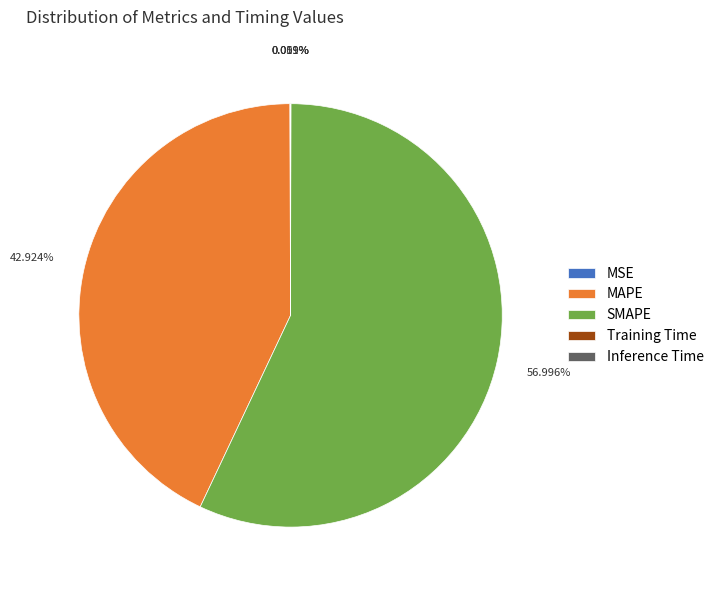

Which category has the biggest portion of the pie?

SMAPE